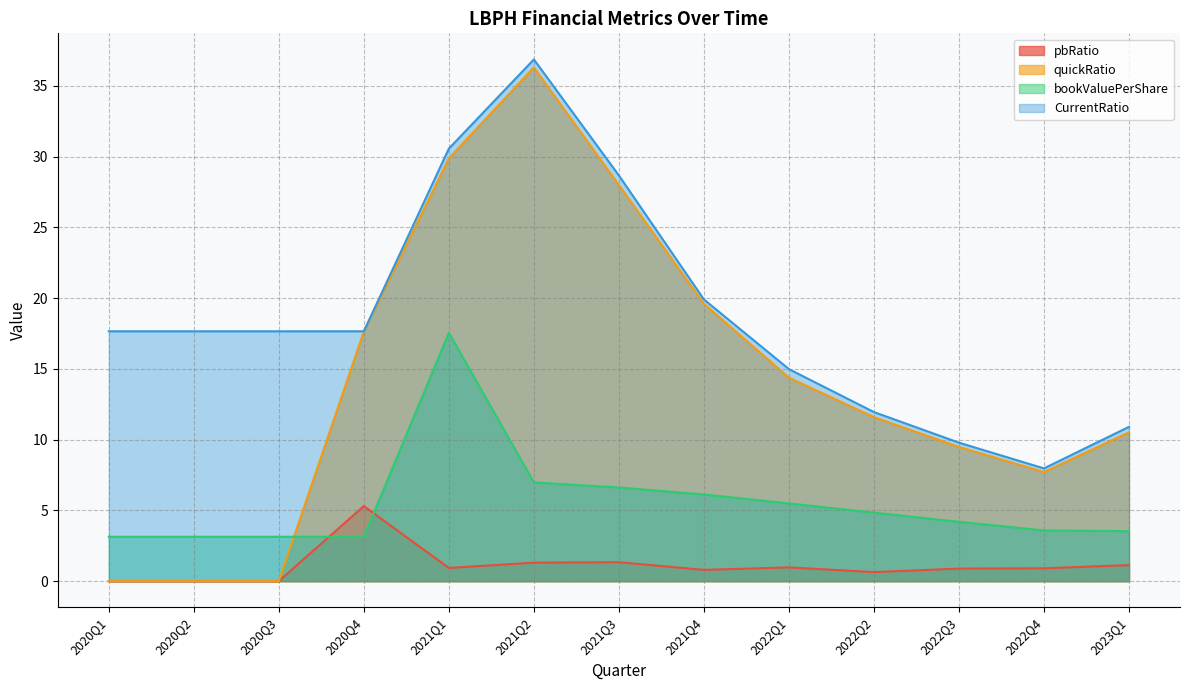

Which series has the largest range (max minus min)?

quickRatio